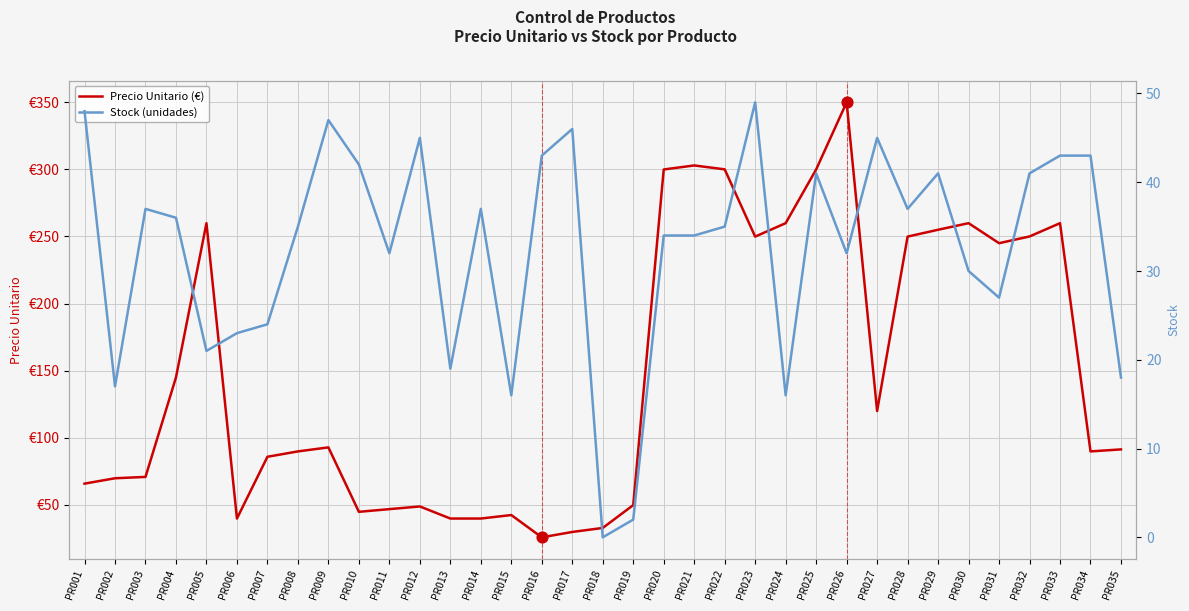

Which series contains the lowest Y value?

Stock (unidades)